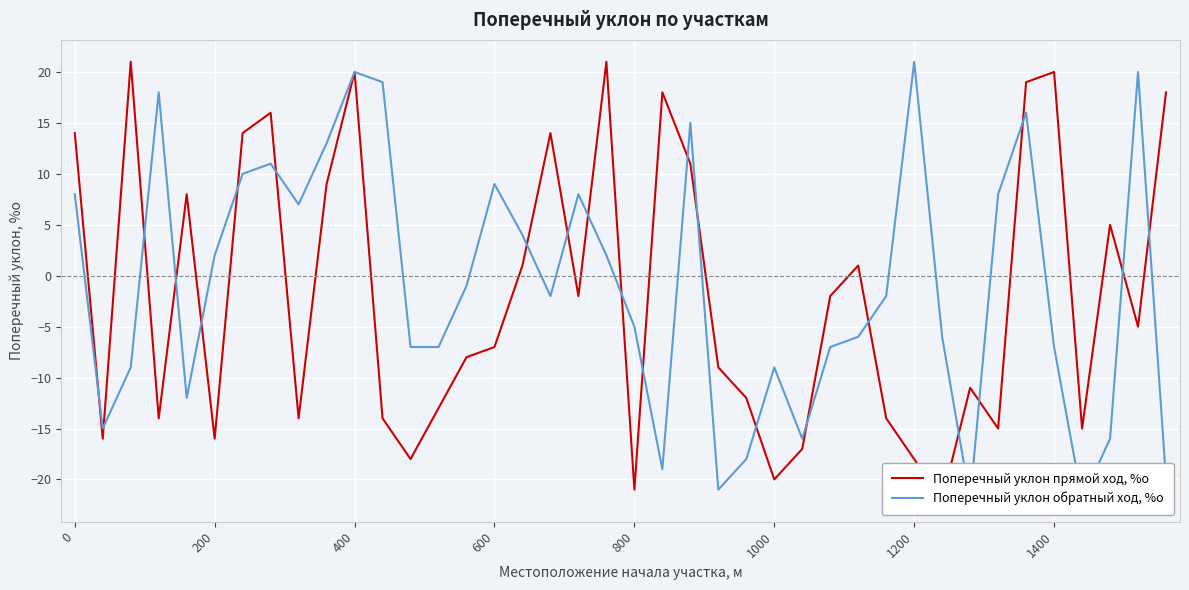

How many lines are shown in the chart?

2